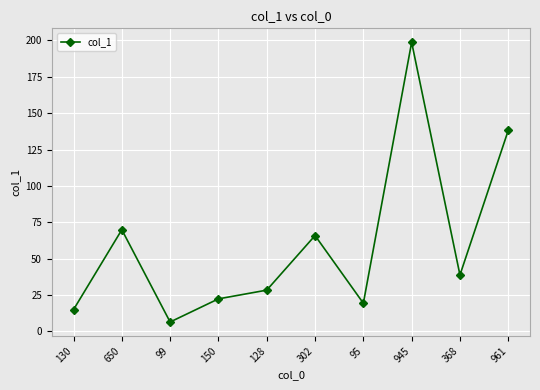

At which category does the chart reach its minimum across all series?

99